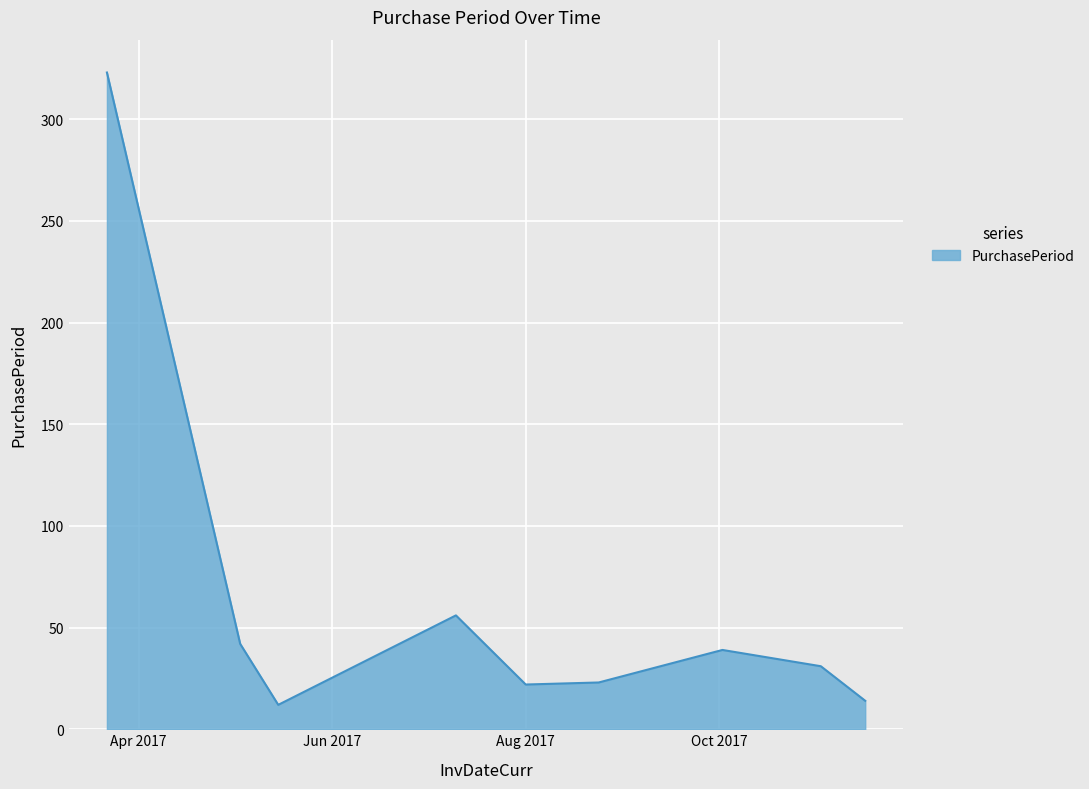

What is the minimum value shown in the chart?

12